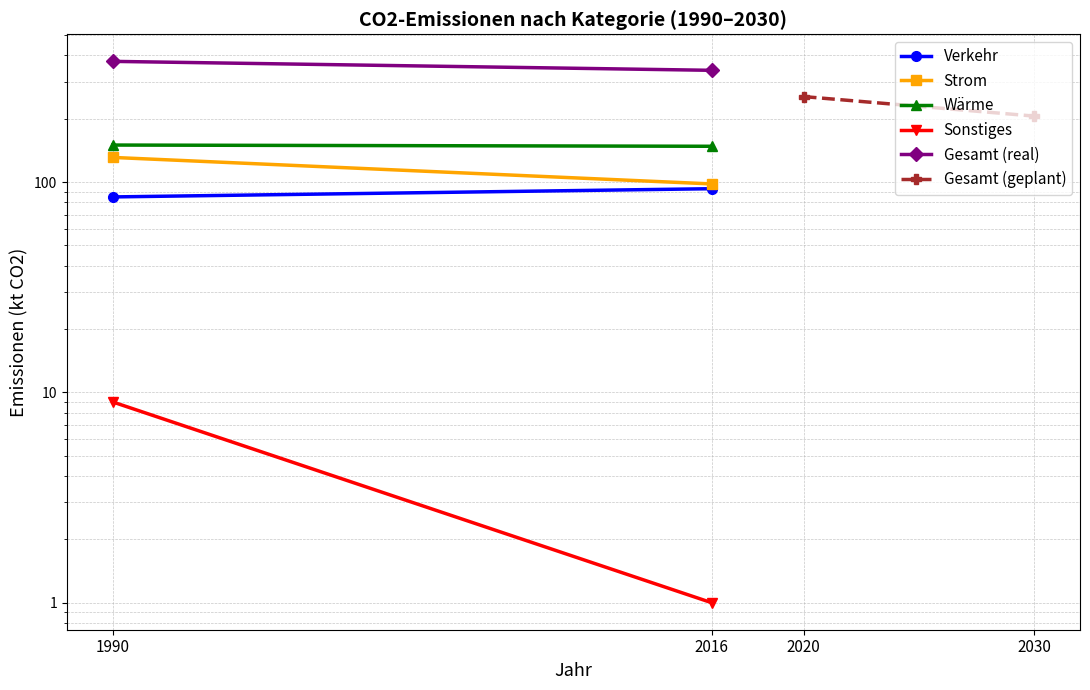

Is it true that Gesamt (real) equals 233 at 2016?

False